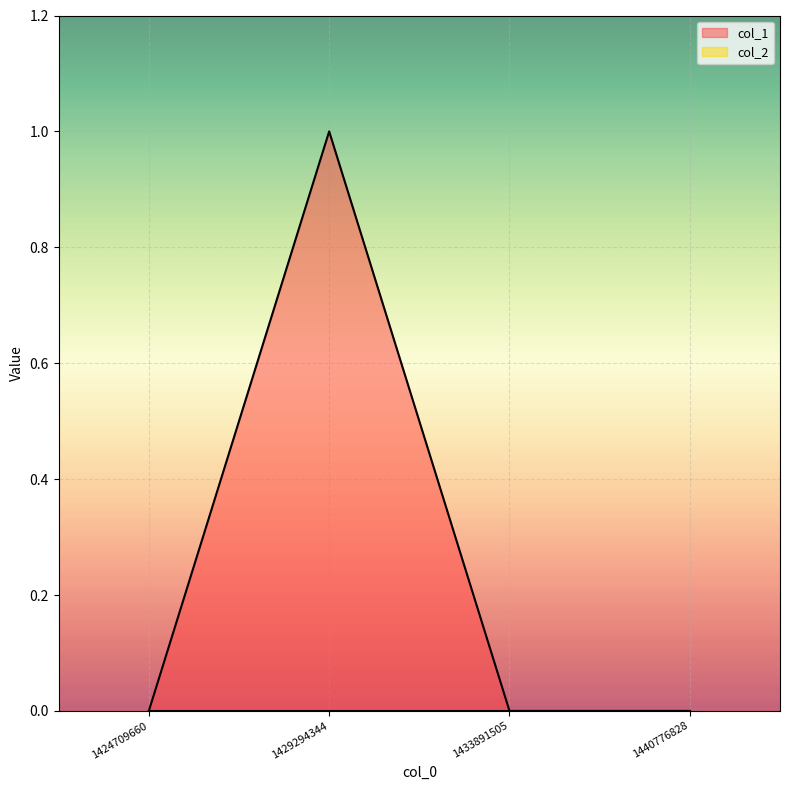

What is the maximum value shown in the chart?

1